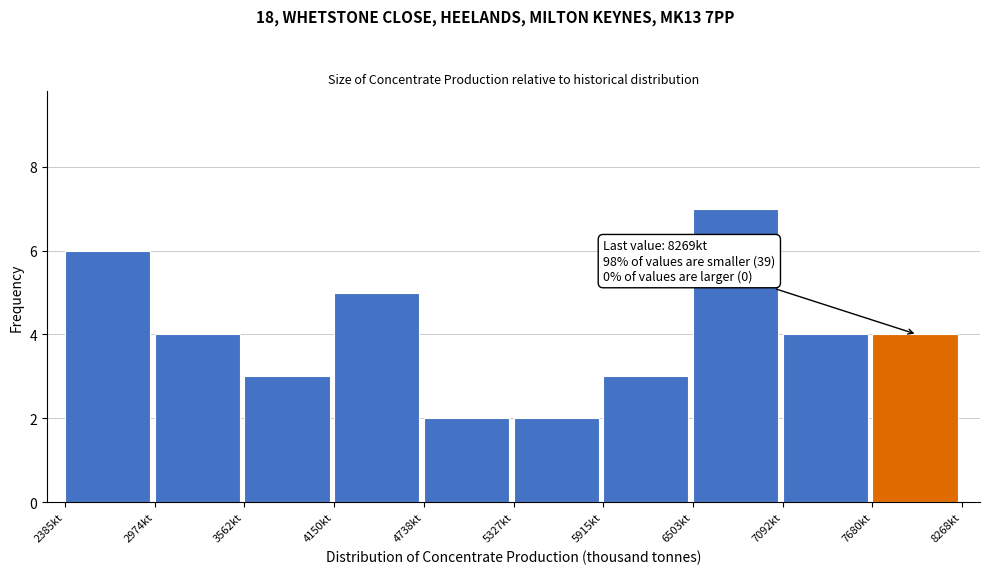

Which range on the x-axis has the tallest bar?

6500 to 7100